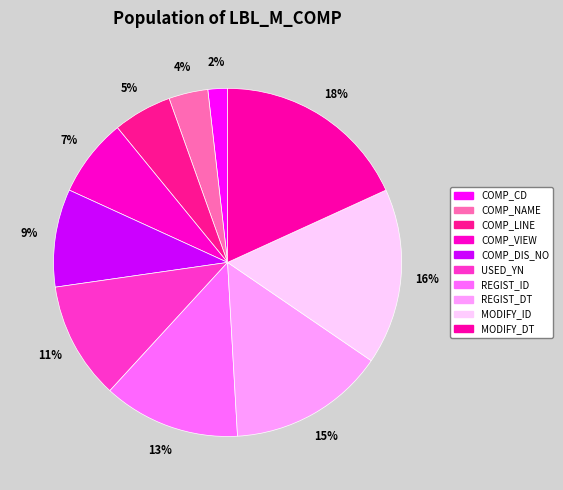

Which category has the smallest portion of the pie?

COMP_CD